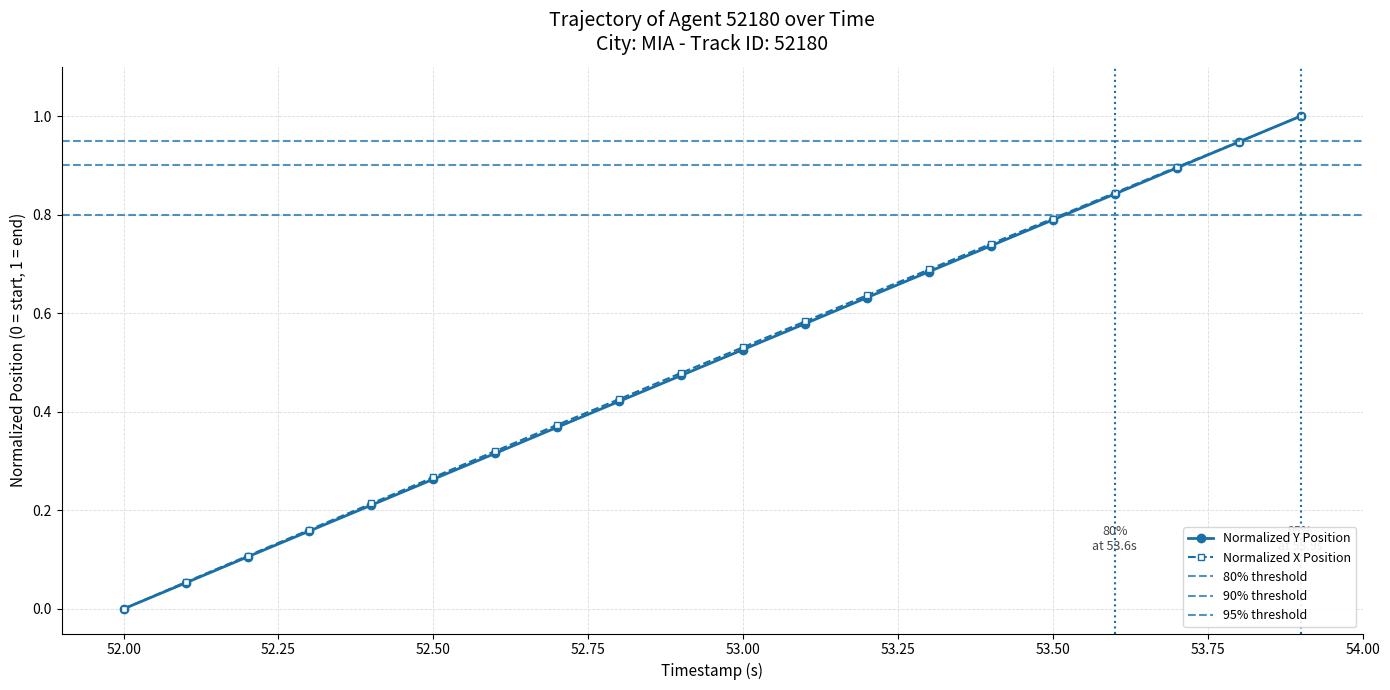

What is the maximum value for Normalized X Position?

1.0